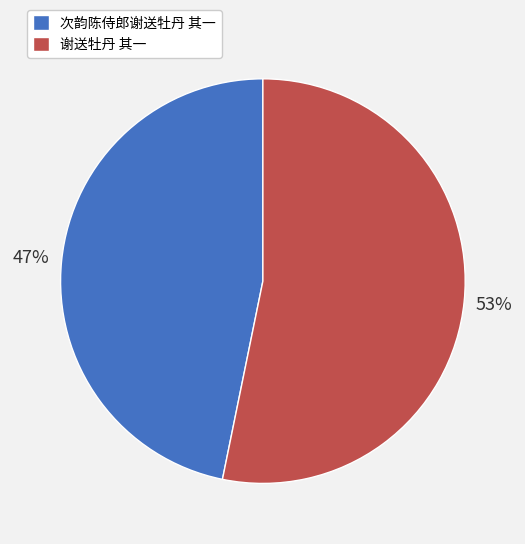

Does any single category account for the majority?

Yes